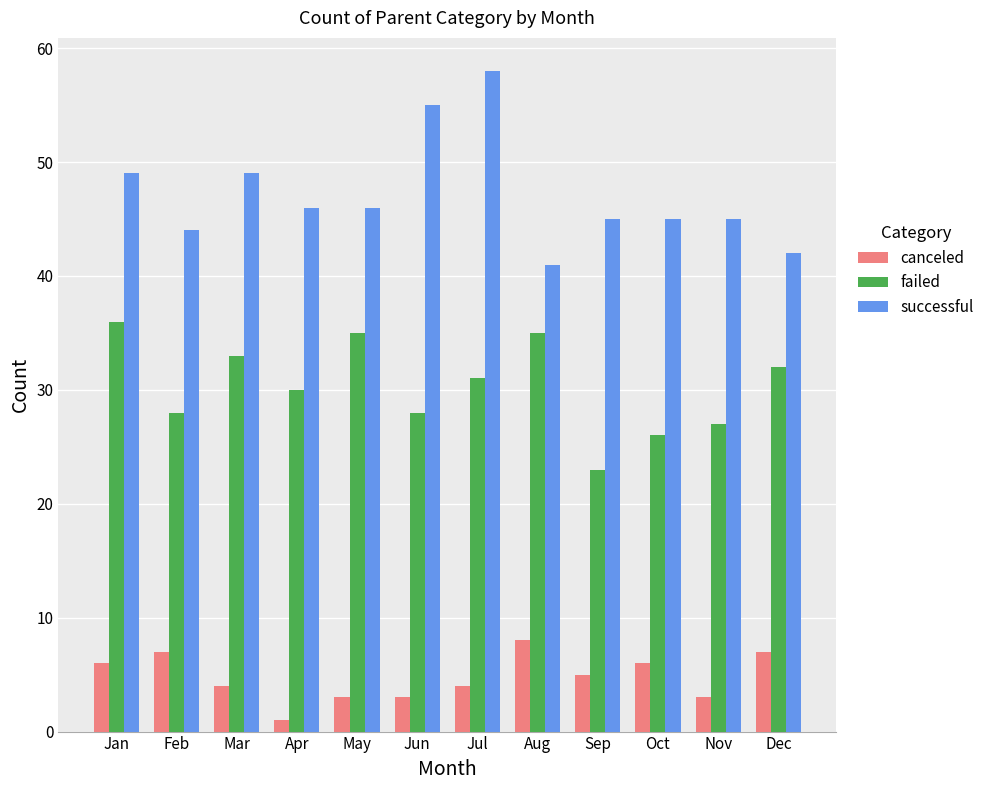

Is it true that canceled equals 7 at Feb?

True